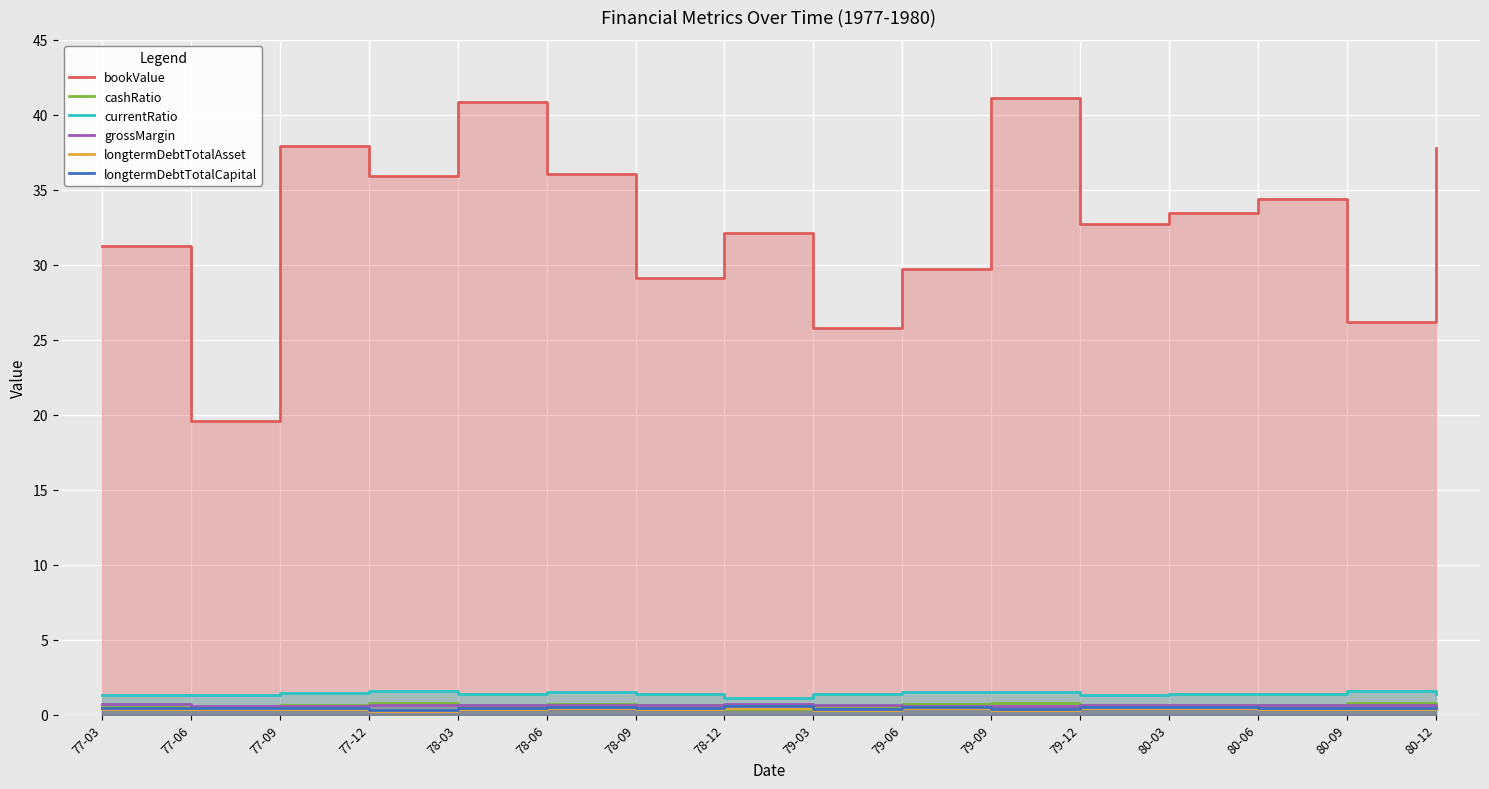

How many lines are shown in the chart?

6